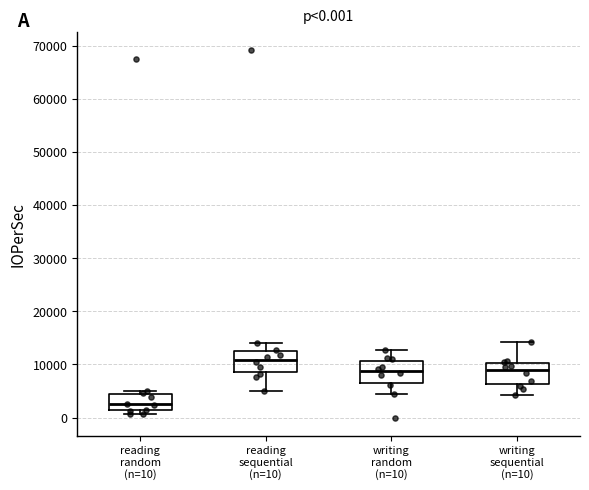

Which box's median line is the highest?

reading sequential (n=10)